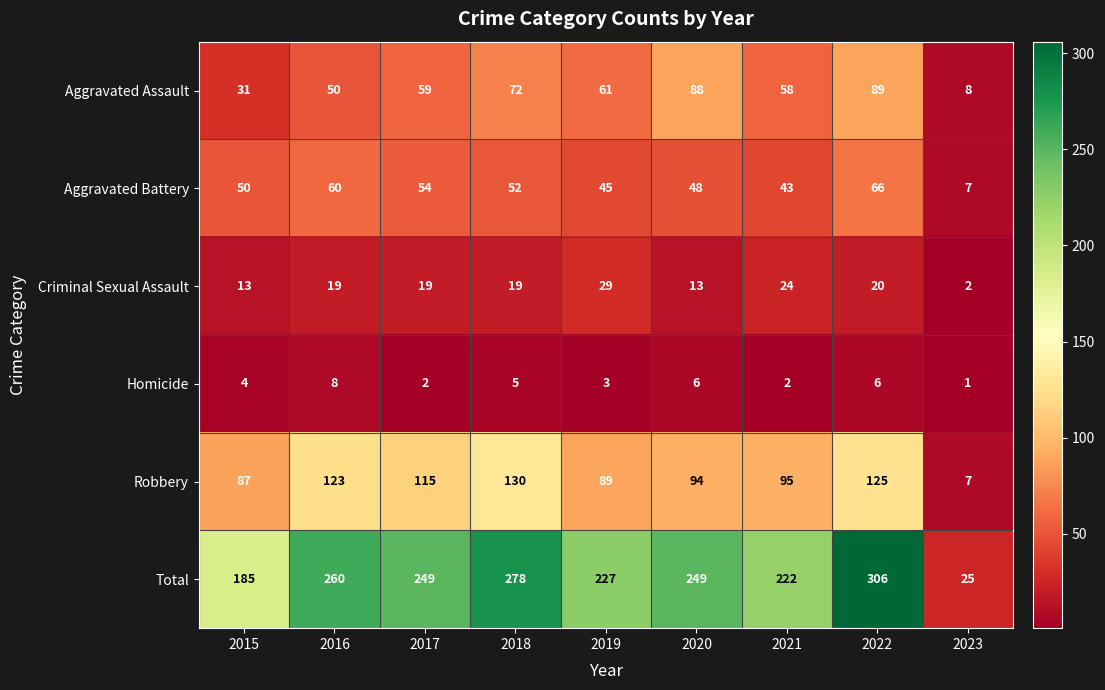

True or false: Homicide has a value of 4 at 2017.

False